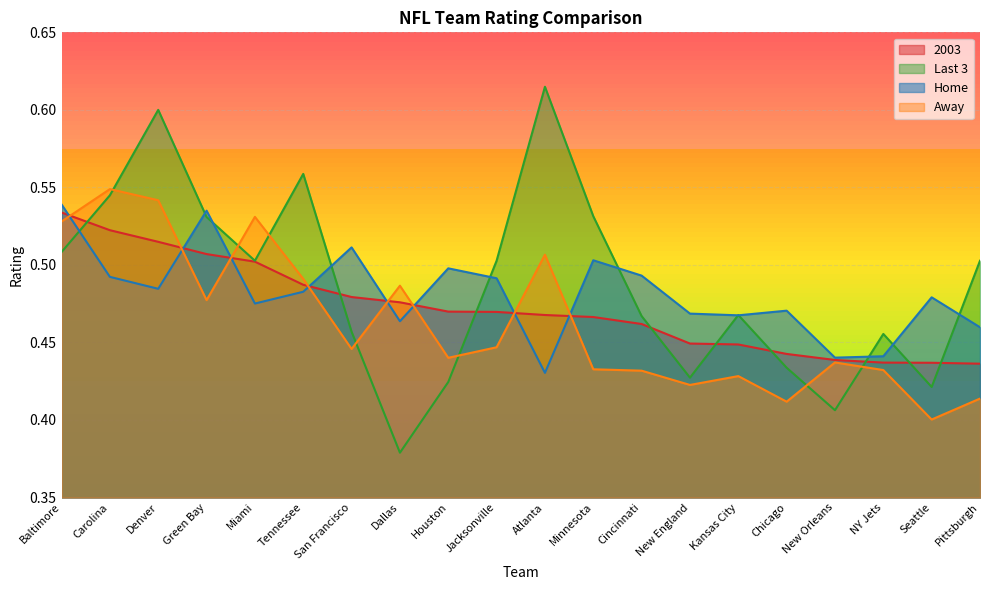

Count the Away values in the range 0 to 1.

20